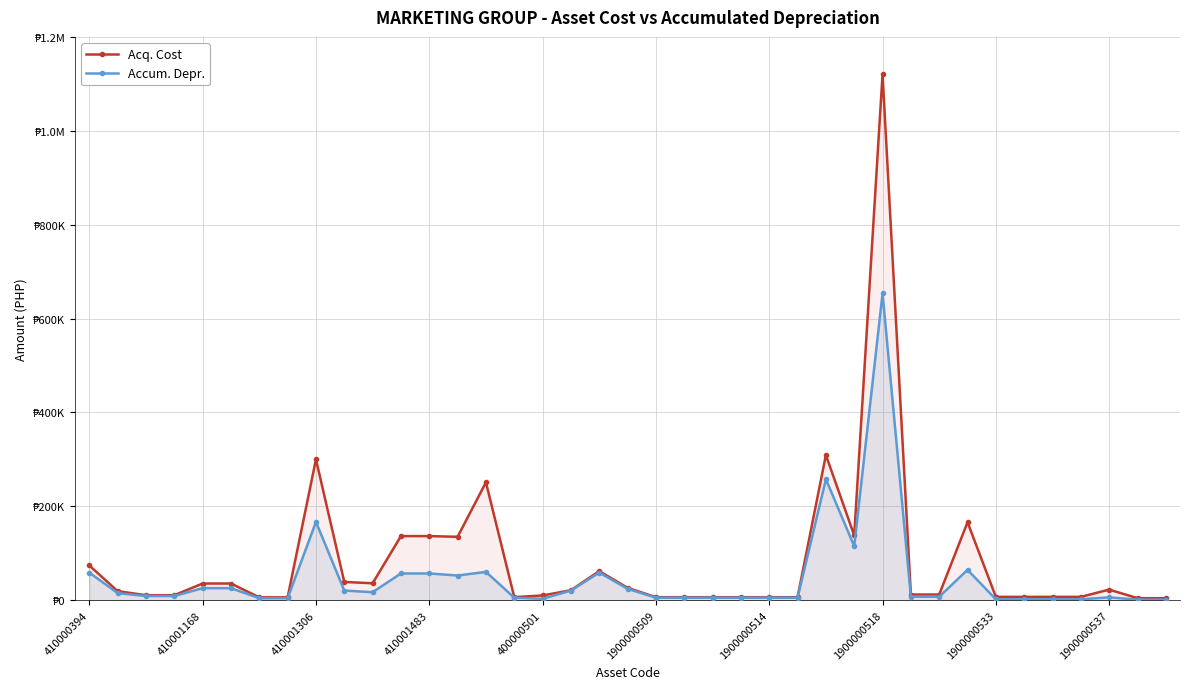

Rank the series by their average value, from highest to lowest.

Acq. Cost, Accum. Depr.